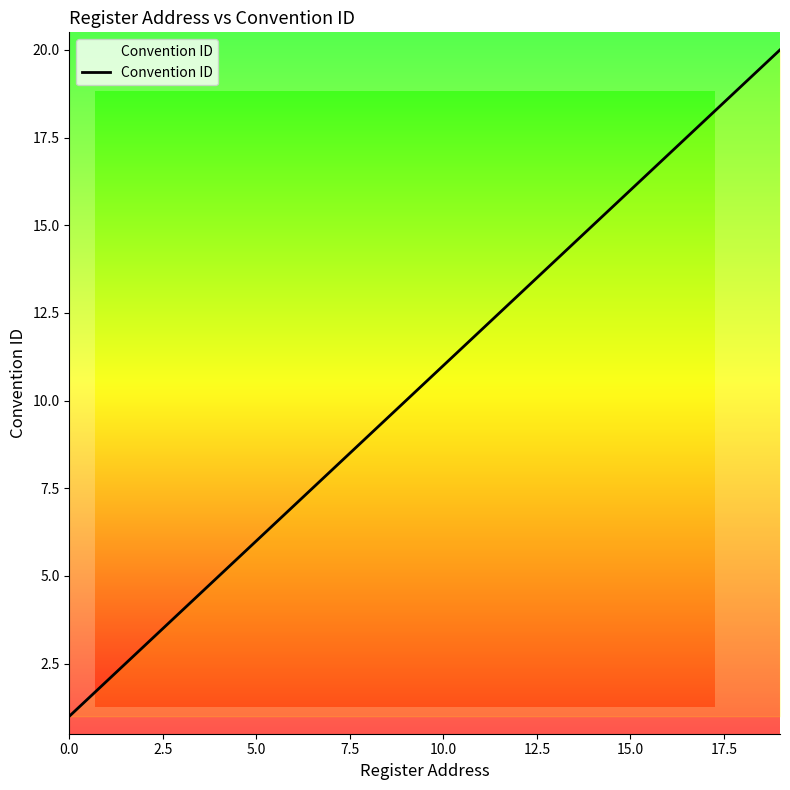

What is the maximum value shown in the chart?

20